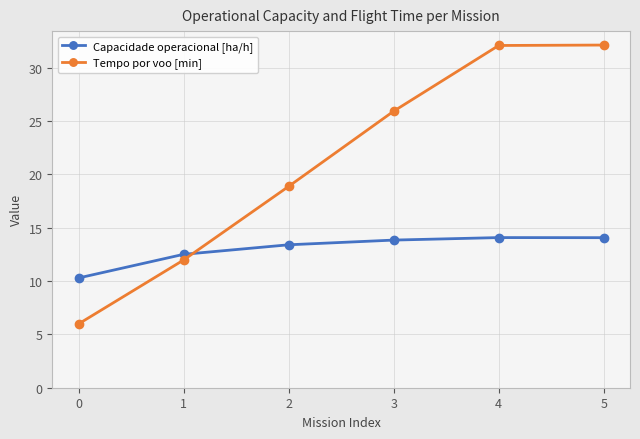

What value does the Capacidade operacional [ha/h] series have at 5?

14.1